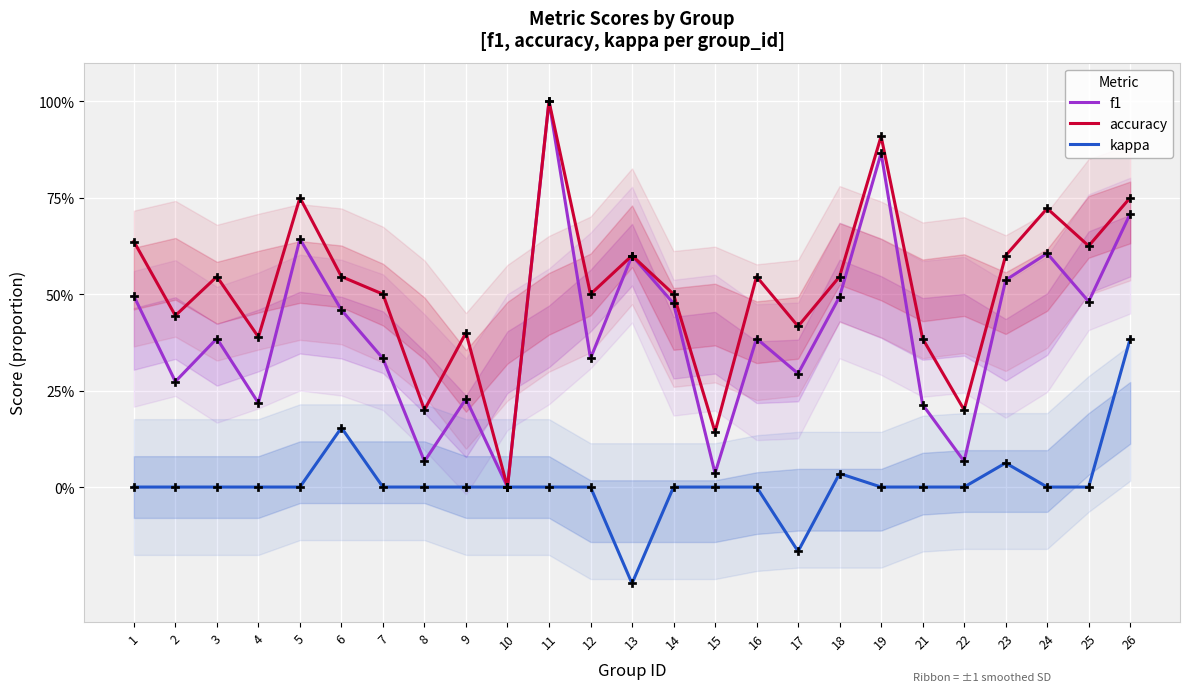

Which series has the largest total across all categories?

accuracy